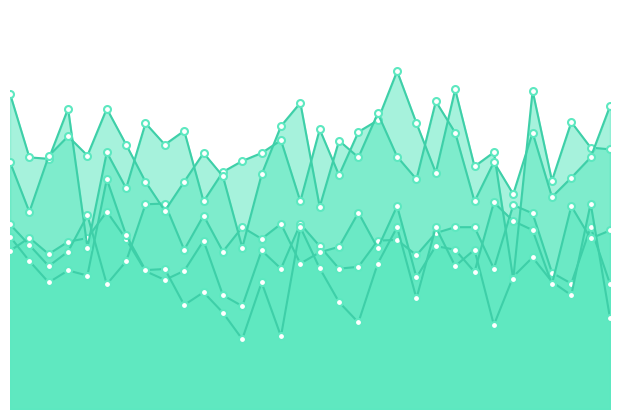

At 2017-02-04, list the series in order from smallest to largest.

Threes_Pct, Opp_FG_Pct, FG_Pct, Opp_FT_Pct, FT_Pct